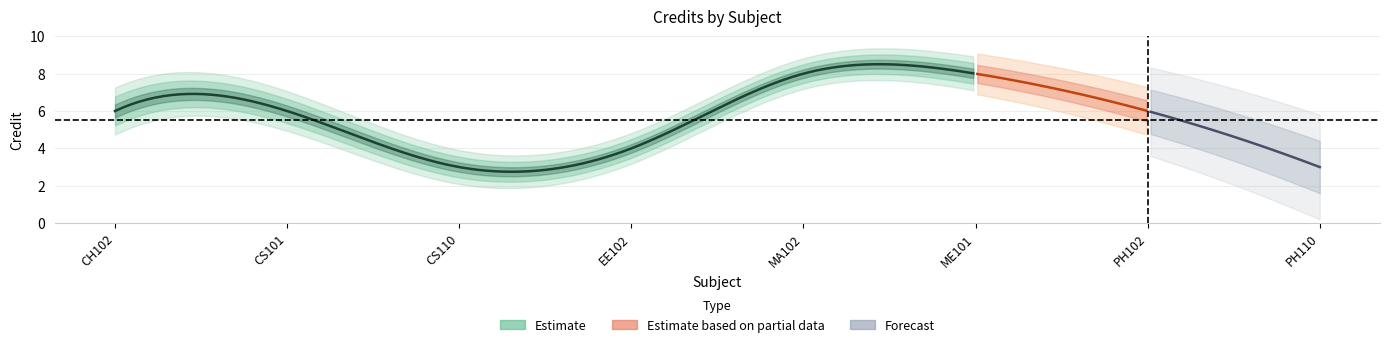

Reading left to right, what are all the values shown in this chart?

CH102=6	CS101=6	CS110=3	EE102=4	MA102=8	ME101=8	PH102=6	PH110=3